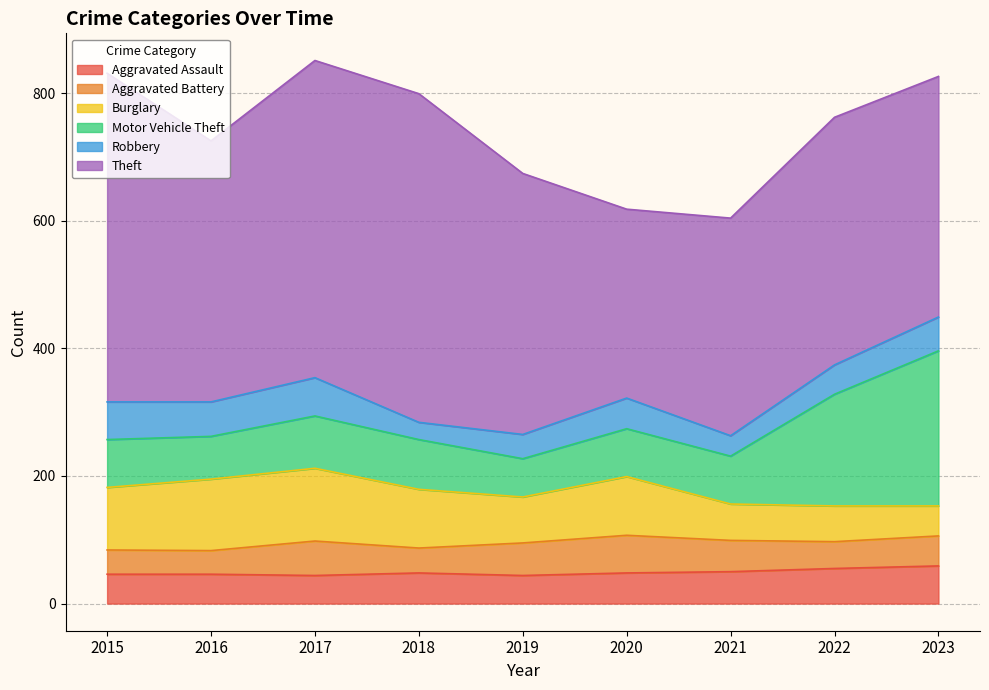

What is the difference between the Theft values at 2021 and 2017?

156